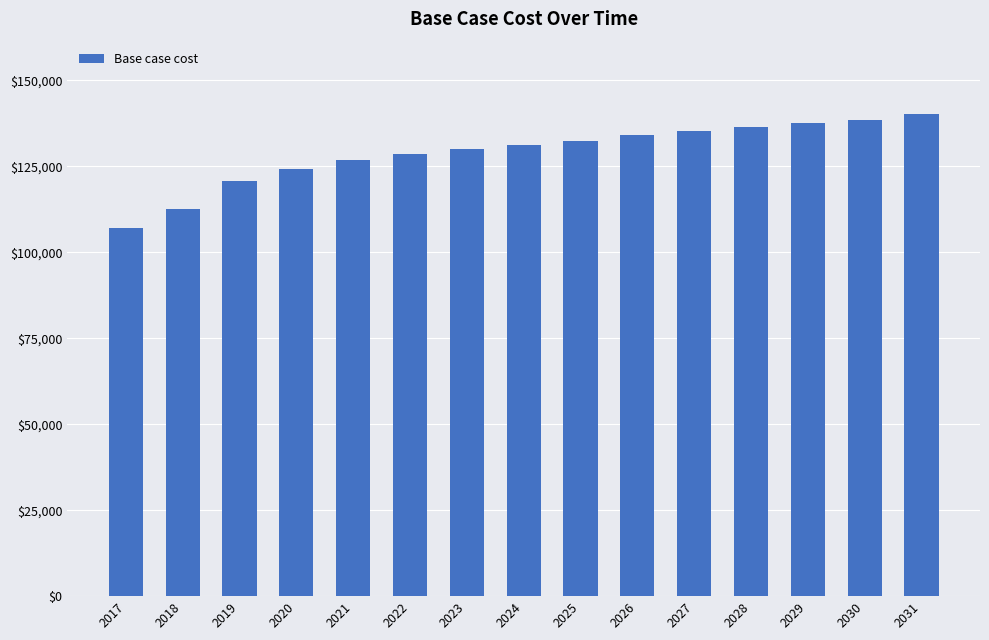

Count the number of data series in this chart.

1